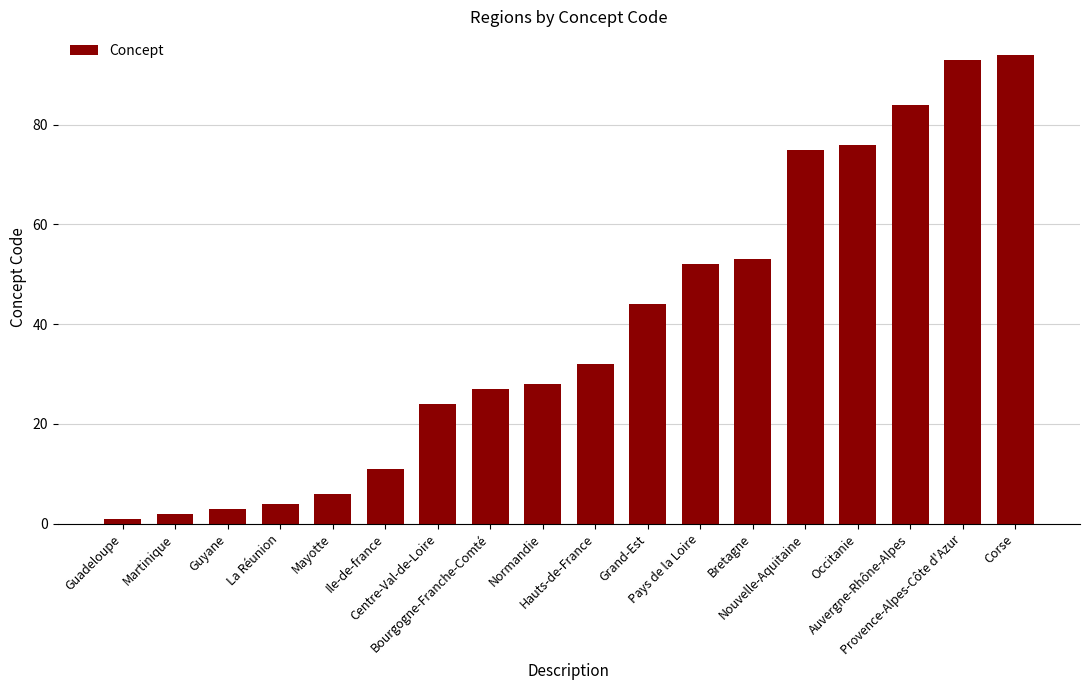

List the labels in order of value, largest first.

Corse, Provence-Alpes-Côte d'Azur, Auvergne-Rhône-Alpes, Occitanie, Nouvelle-Aquitaine, Bretagne, Pays de la Loire, Grand-Est, Hauts-de-France, Normandie, Bourgogne-Franche-Comté, Centre-Val-de-Loire, Ile-de-france, Mayotte, La Réunion, Guyane, Martinique, Guadeloupe